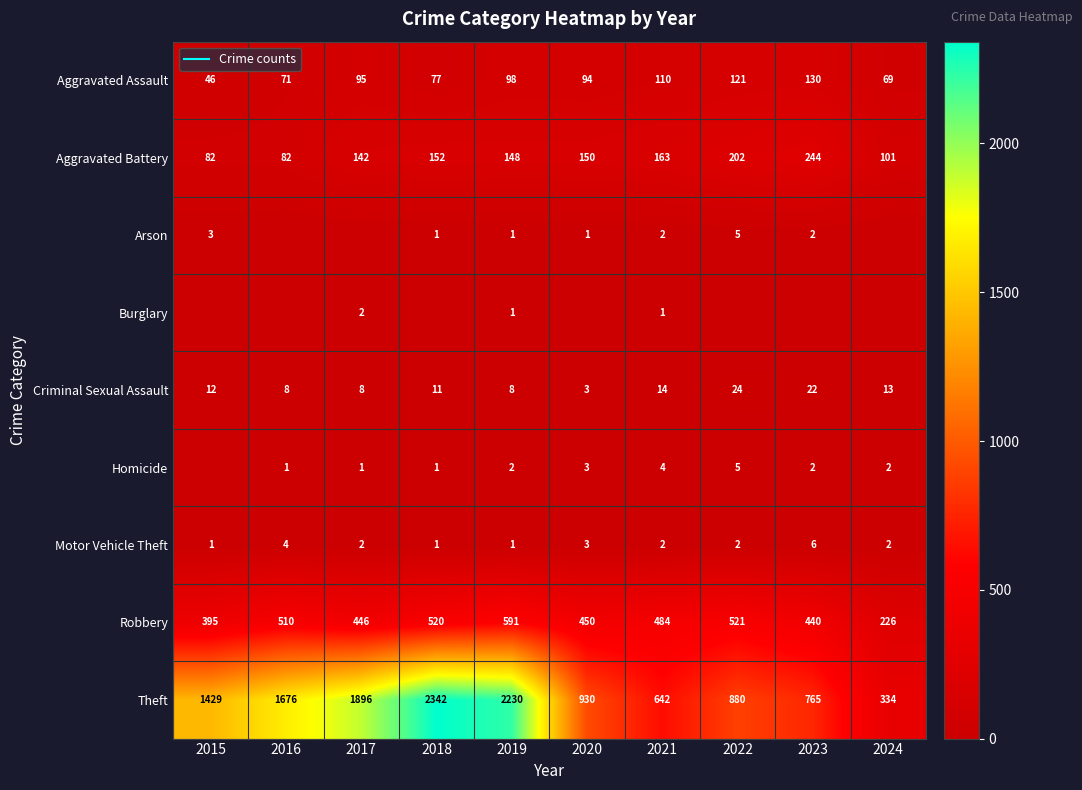

Which has a higher value, 2022 or 2020?

2022